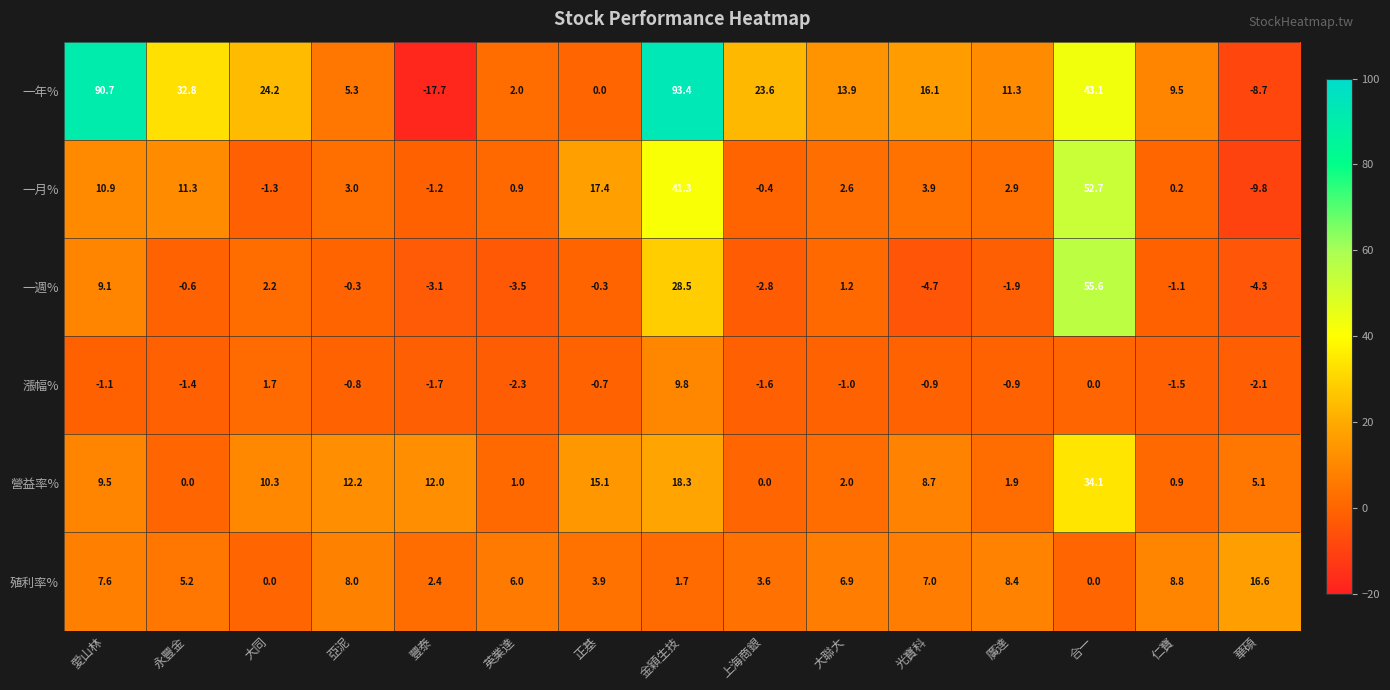

What is the sum of all 一週% values?

74.0